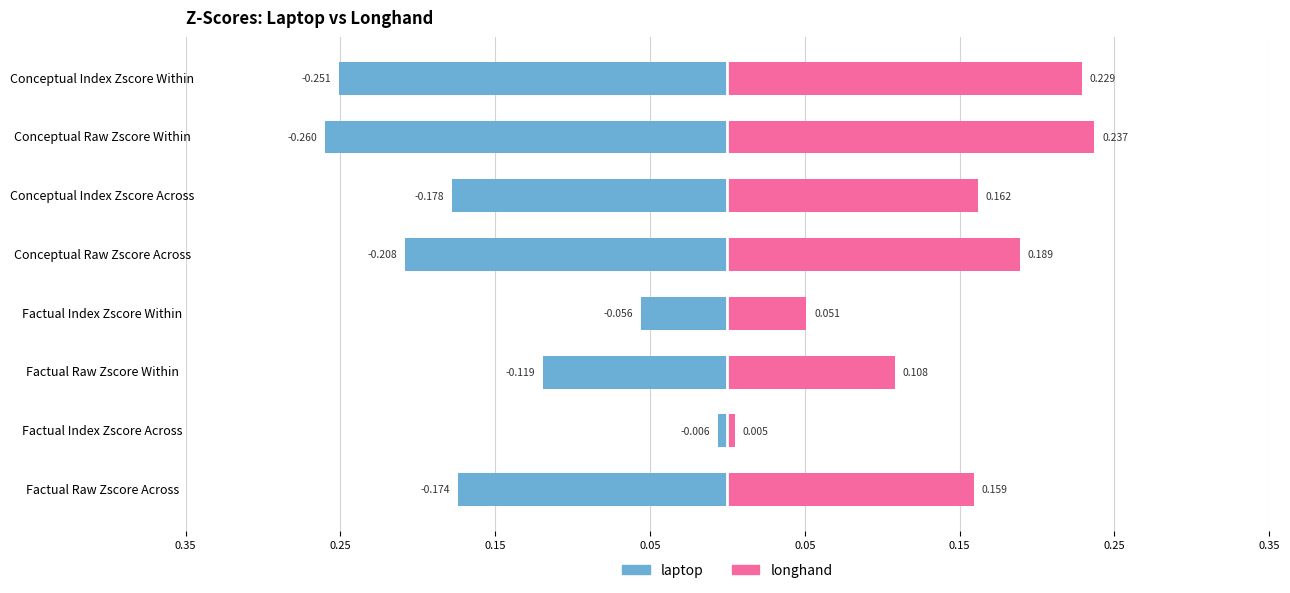

Does the chart contain any negative values?

Yes